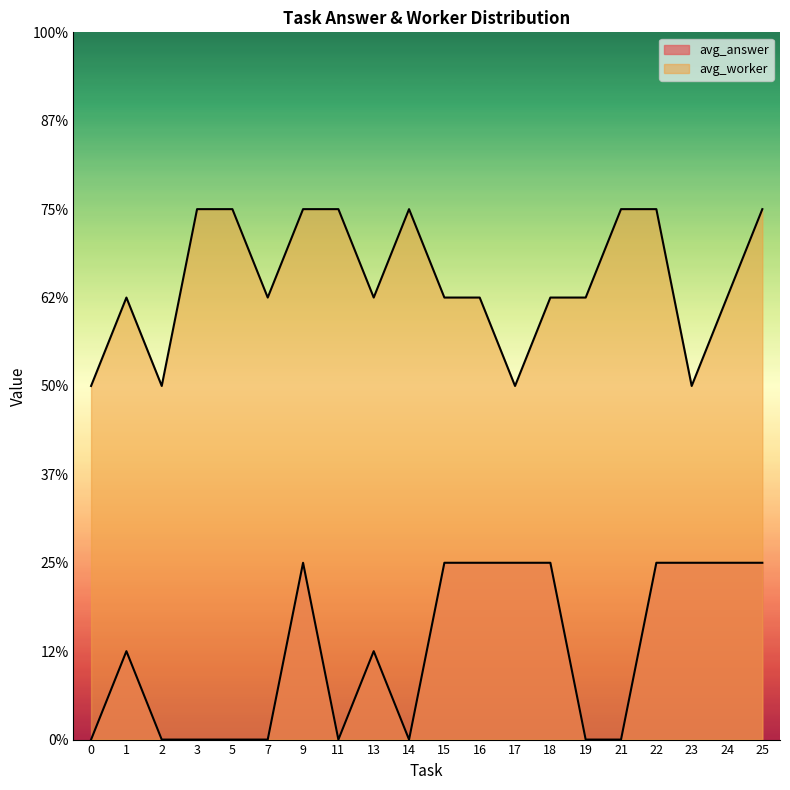

At 22, list the series in order from largest to smallest.

avg_worker, avg_answer